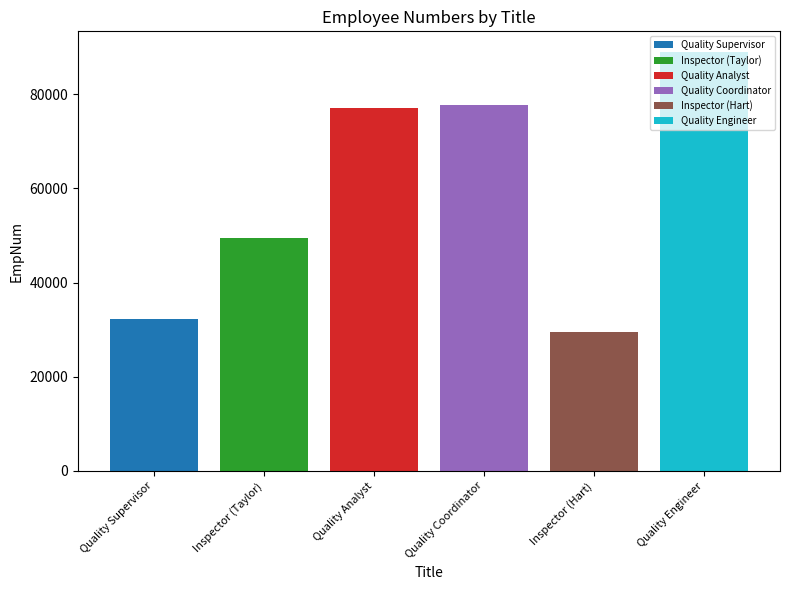

What is the greatest value displayed?

88927